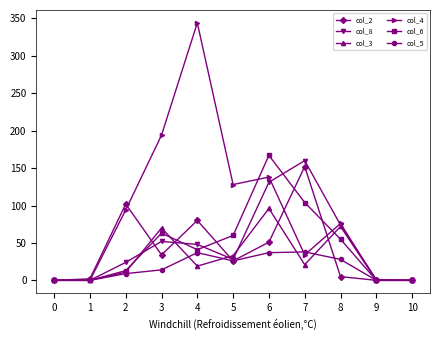

At which label does col_3 reach its peak?

6